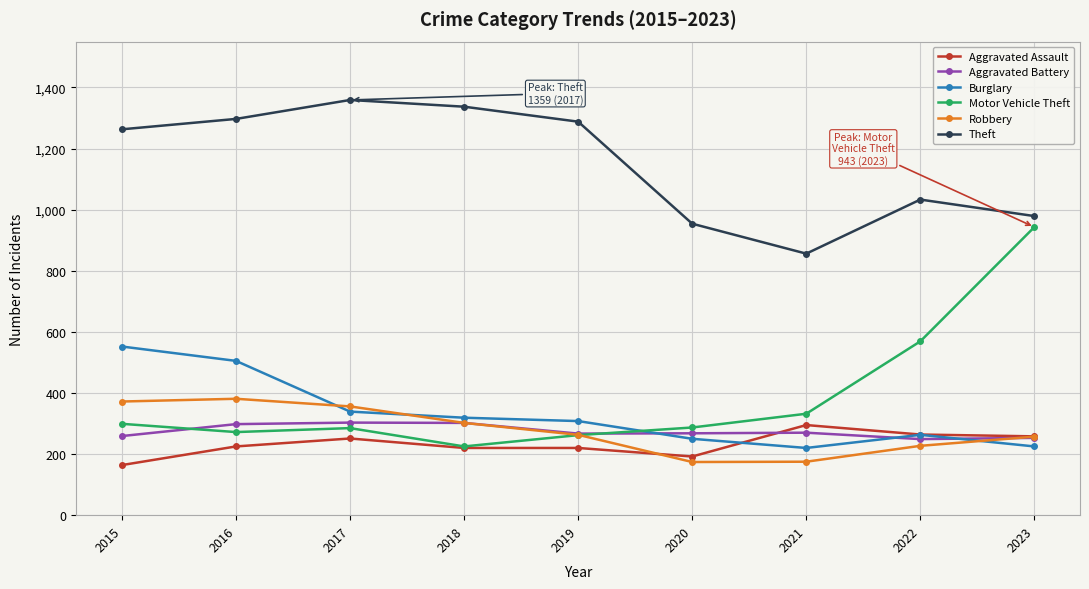

How many lines are shown in the chart?

6